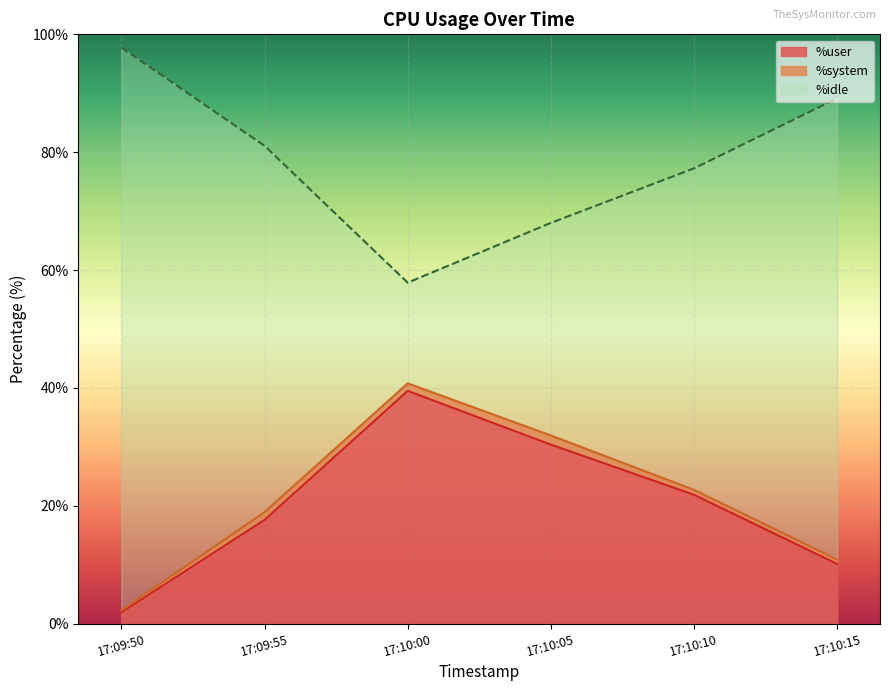

True or false: %user and %idle cross at least once.

False